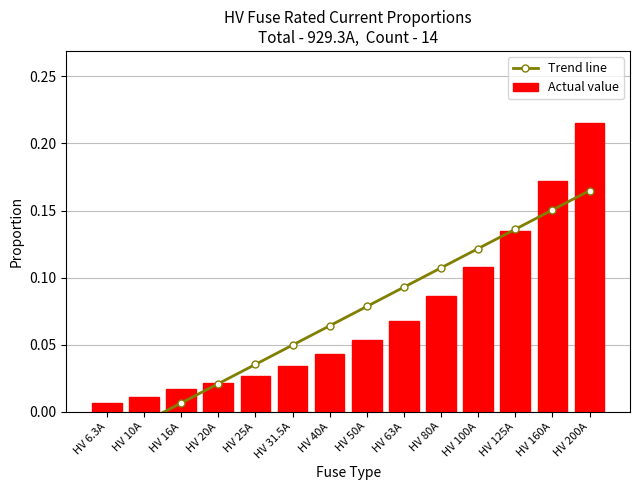

Which has a higher value, HV 100A or HV 125A?

HV 125A